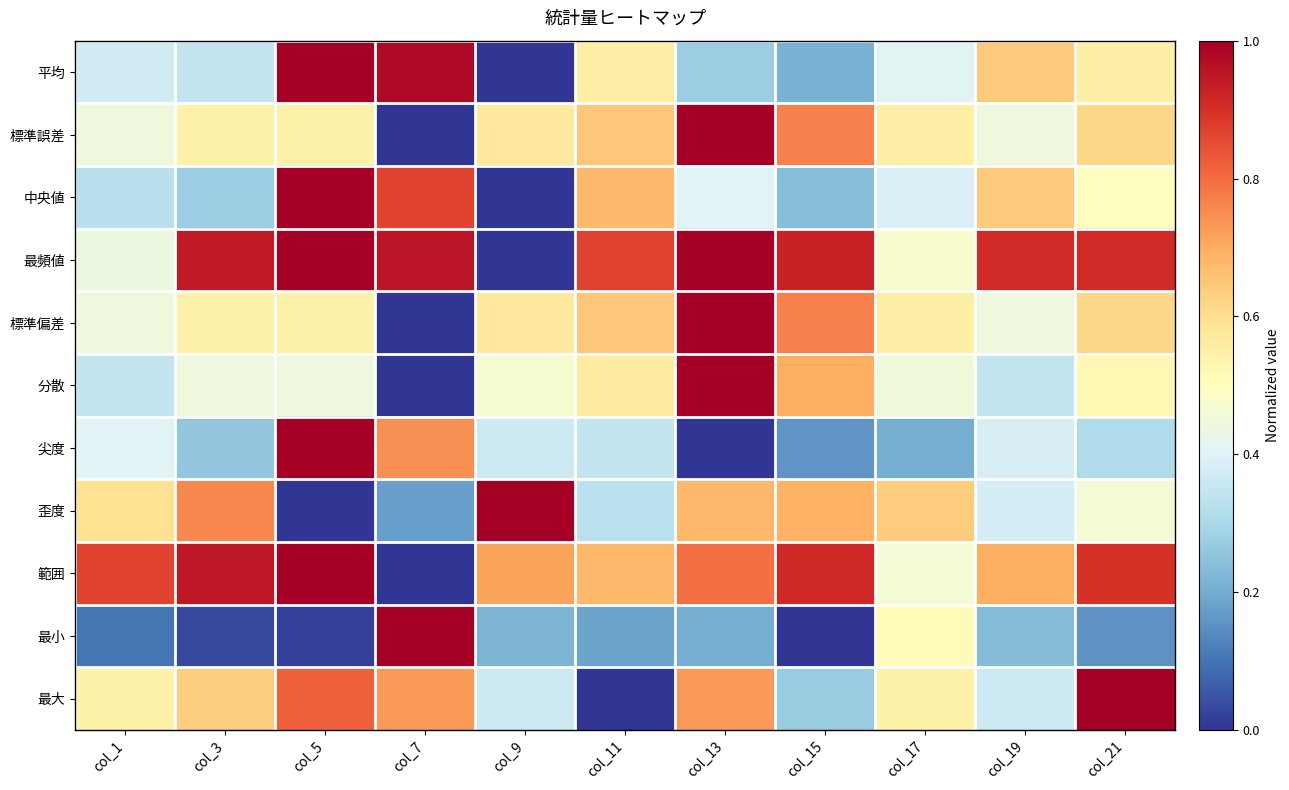

Reading left to right, transcribe all the data shown in this chart.

平均: col_1=0.4	col_3=0.3	col_5=1.0	col_7=1.0	col_9=0.0	col_11=0.6	col_13=0.3	col_15=0.2	col_17=0.4	col_19=0.6	col_21=0.6
標準誤差: col_1=0.4	col_3=0.5	col_5=0.5	col_7=0.0	col_9=0.6	col_11=0.6	col_13=1.0	col_15=0.8	col_17=0.5	col_19=0.4	col_21=0.6
中央値: col_1=0.3	col_3=0.3	col_5=1.0	col_7=0.9	col_9=0.0	col_11=0.7	col_13=0.4	col_15=0.2	col_17=0.4	col_19=0.6	col_21=0.5
最頻値: col_1=0.4	col_3=0.9	col_5=1.0	col_7=1.0	col_9=0.0	col_11=0.9	col_13=1.0	col_15=0.9	col_17=0.5	col_19=0.9	col_21=0.9
標準偏差: col_1=0.4	col_3=0.5	col_5=0.5	col_7=0.0	col_9=0.6	col_11=0.6	col_13=1.0	col_15=0.8	col_17=0.5	col_19=0.4	col_21=0.6
分散: col_1=0.3	col_3=0.4	col_5=0.4	col_7=0.0	col_9=0.5	col_11=0.6	col_13=1.0	col_15=0.7	col_17=0.5	col_19=0.3	col_21=0.5
尖度: col_1=0.4	col_3=0.3	col_5=1.0	col_7=0.7	col_9=0.4	col_11=0.3	col_13=0.0	col_15=0.2	col_17=0.2	col_19=0.4	col_21=0.3
歪度: col_1=0.6	col_3=0.8	col_5=0.0	col_7=0.2	col_9=1.0	col_11=0.3	col_13=0.7	col_15=0.7	col_17=0.6	col_19=0.4	col_21=0.5
範囲: col_1=0.9	col_3=0.9	col_5=1.0	col_7=0.0	col_9=0.7	col_11=0.7	col_13=0.8	col_15=0.9	col_17=0.5	col_19=0.7	col_21=0.9
最小: col_1=0.1	col_3=0.0	col_5=0.0	col_7=1.0	col_9=0.2	col_11=0.2	col_13=0.2	col_15=0.0	col_17=0.5	col_19=0.2	col_21=0.2
最大: col_1=0.5	col_3=0.6	col_5=0.8	col_7=0.7	col_9=0.4	col_11=0.0	col_13=0.7	col_15=0.3	col_17=0.5	col_19=0.4	col_21=1.0